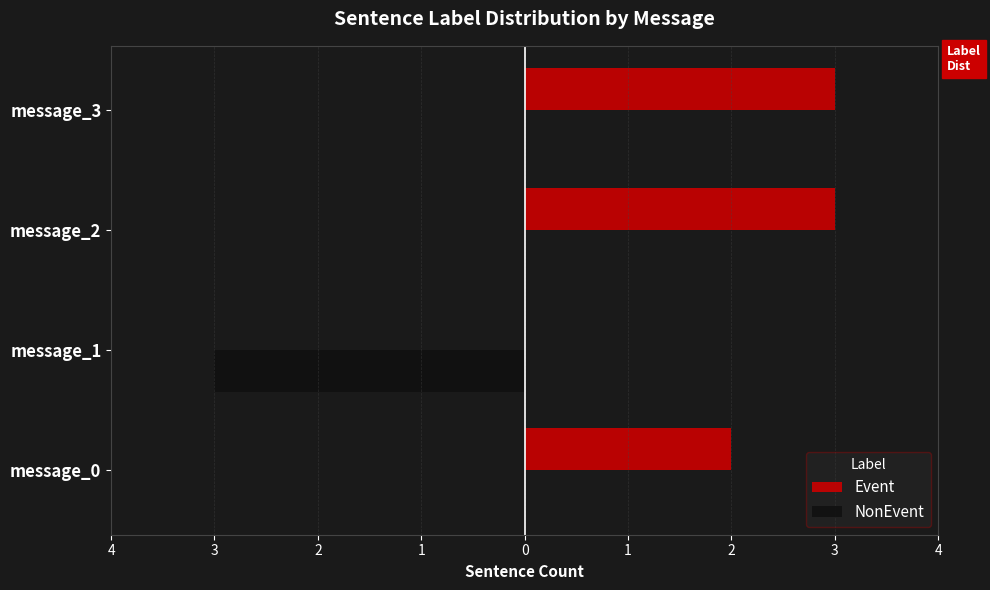

What are all the series names shown in the legend?

Event, NonEvent